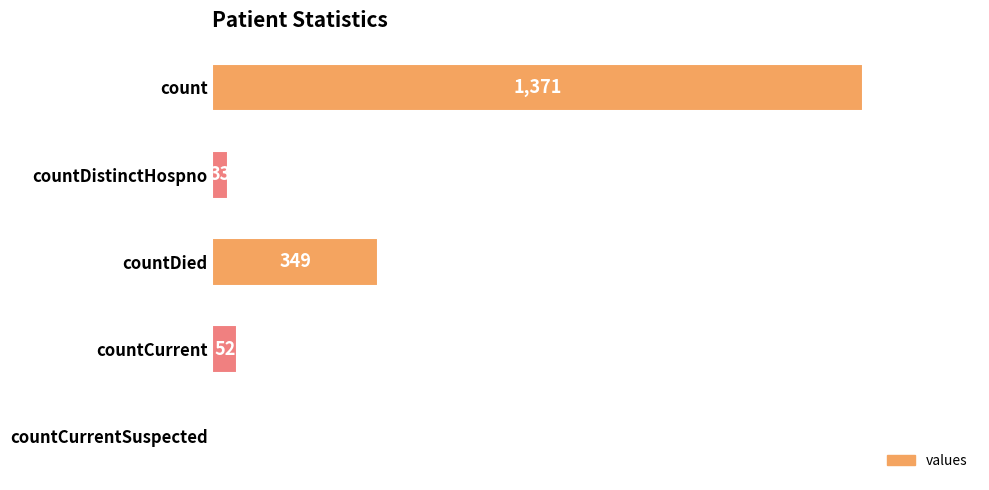

What is the sum of the values at countDied and count?

1720